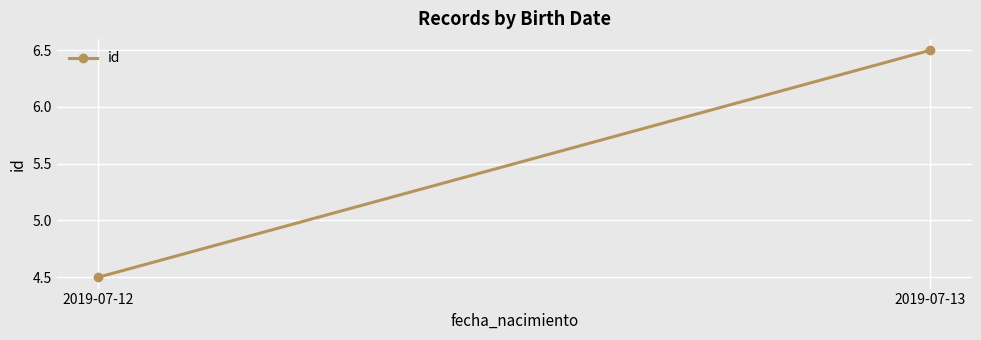

True or false: the data shows 6.5 at 2019-07-13.

True